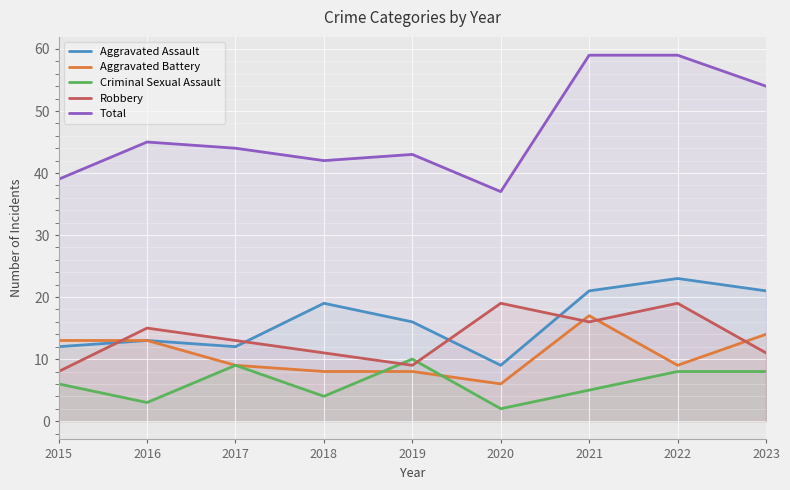

What is the total value across all series at 2023?

108